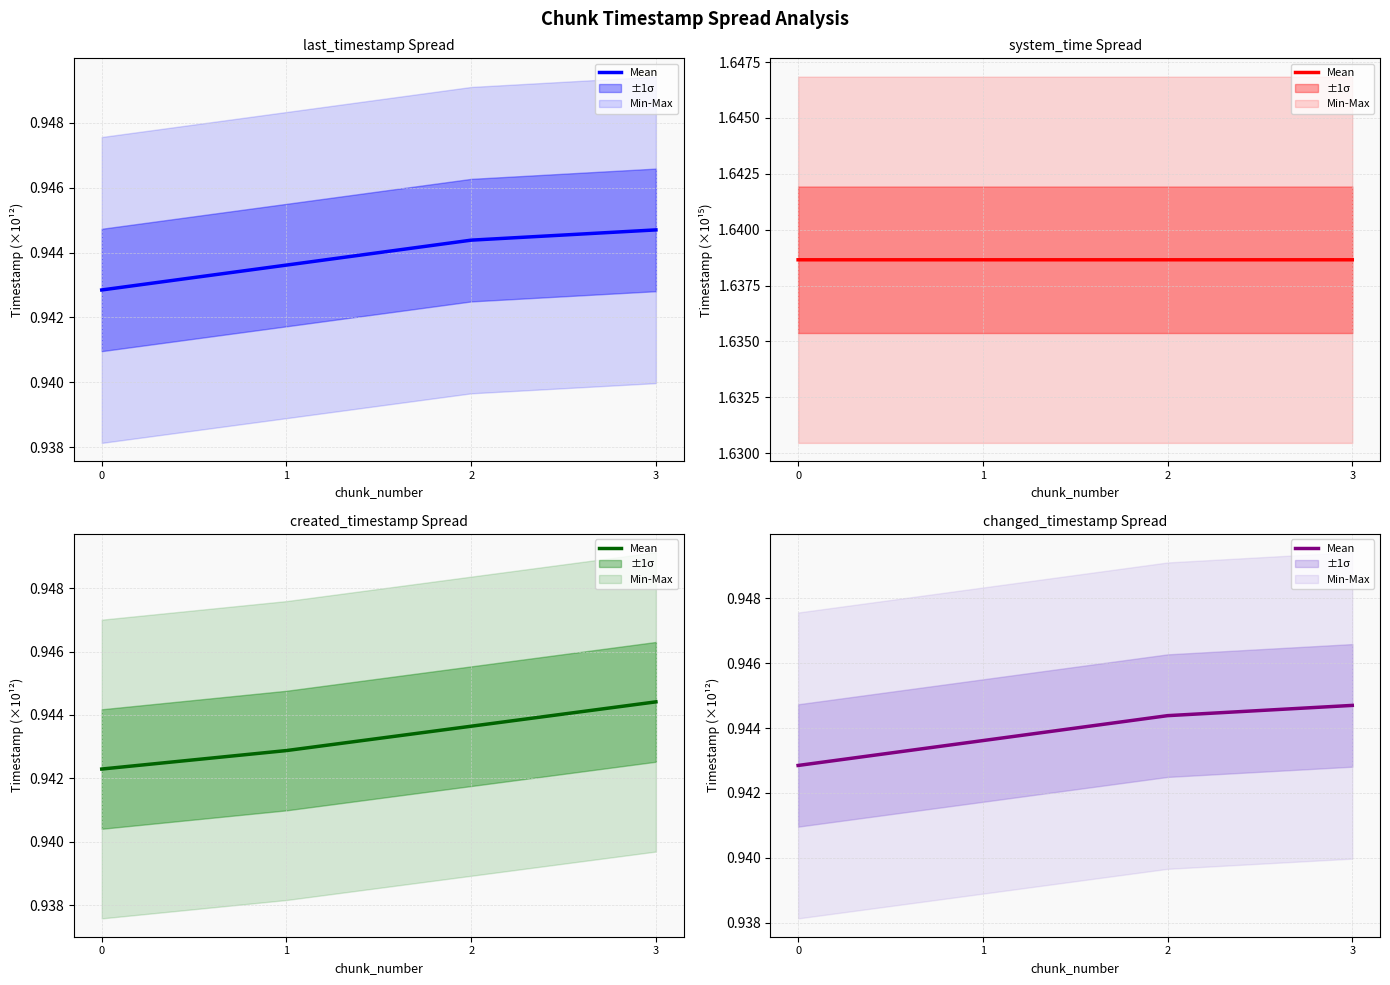

What is the maximum value shown in the chart?

0.9